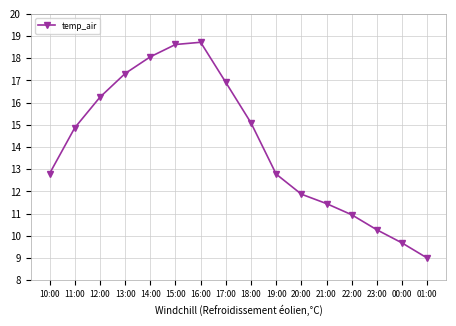

How many data points are less than 14?

8